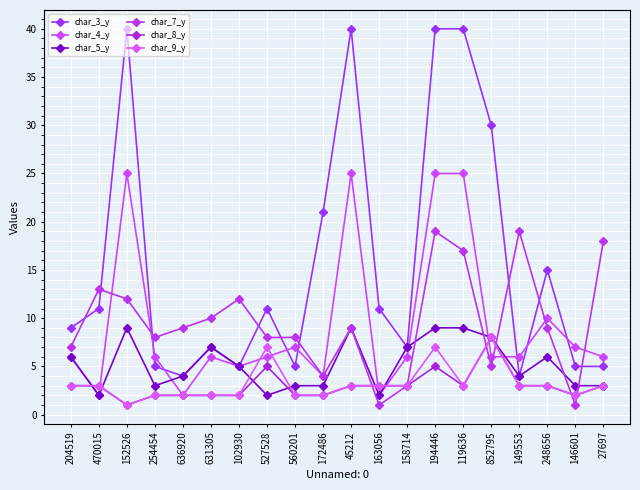

At how many categories does at least one series exceed 36?

4